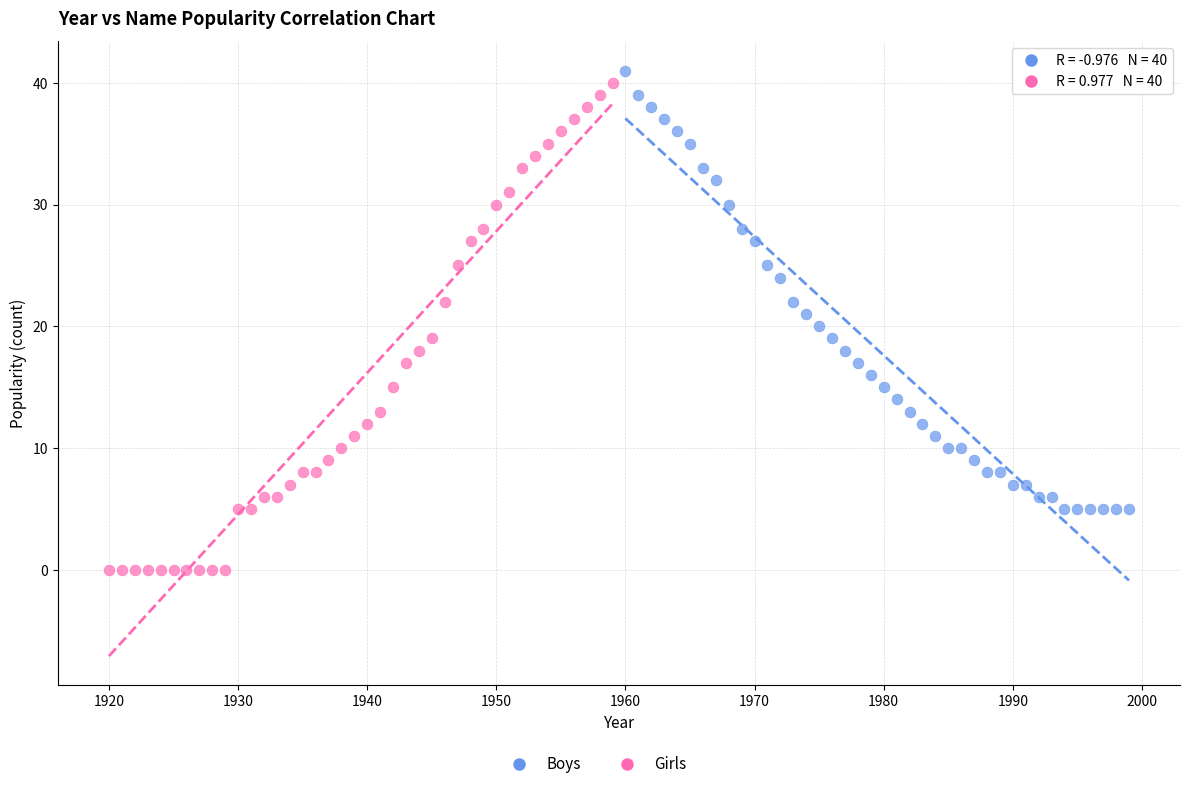

Which series reaches the minimum Y coordinate?

Girls